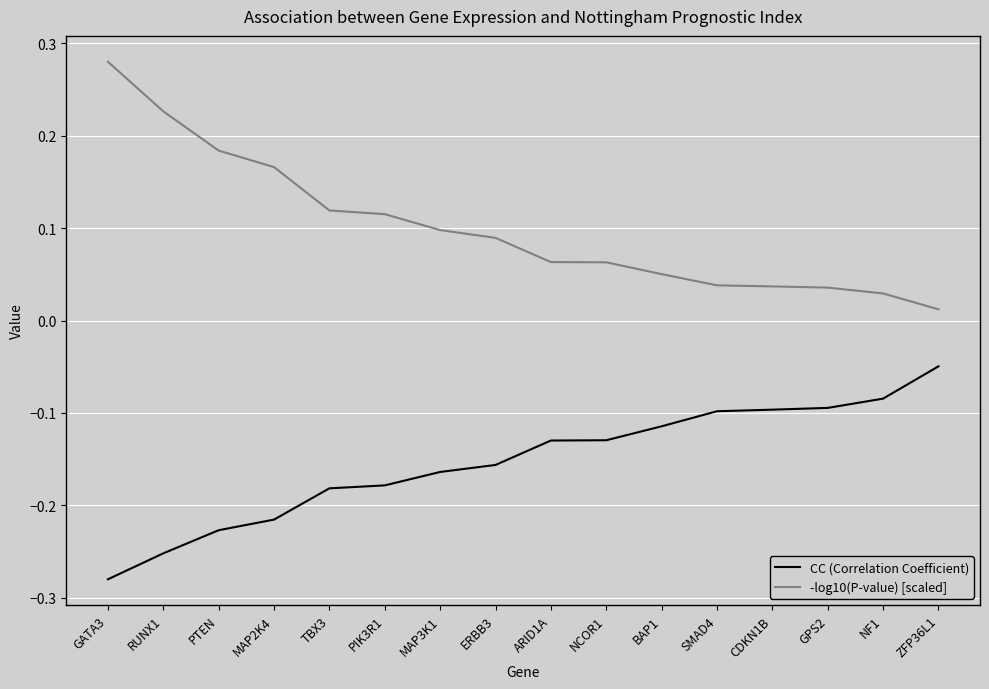

At which label does -log10(P-value) [scaled] reach its minimum?

ZFP36L1